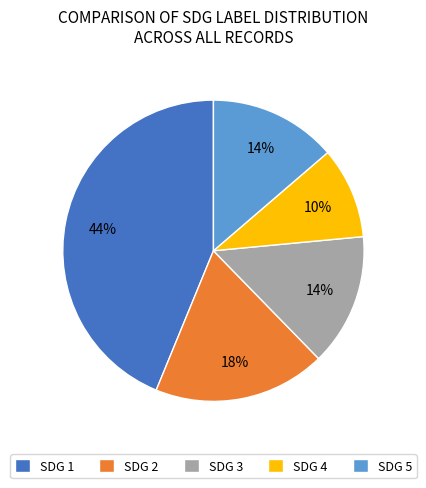

To the nearest percent, what portion does SDG 1 represent?

44%